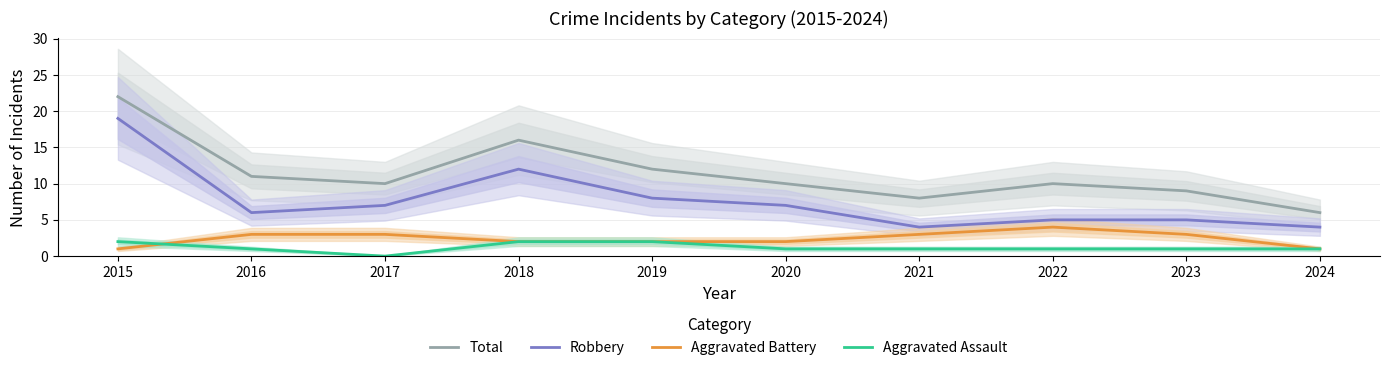

Reading left to right, what are all the values shown in this chart?

Total: 22	11	10	16	12	10	8	10	9	6
Robbery: 19	6	7	12	8	7	4	5	5	4
Aggravated Battery: 1	3	3	2	2	2	3	4	3	1
Aggravated Assault: 2	1	0	2	2	1	1	1	1	1